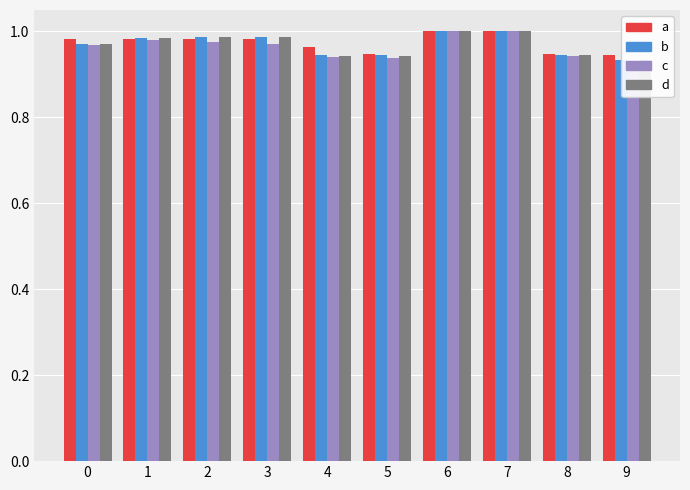

The f1_score series shows 0.5 at 2. True or false?

False